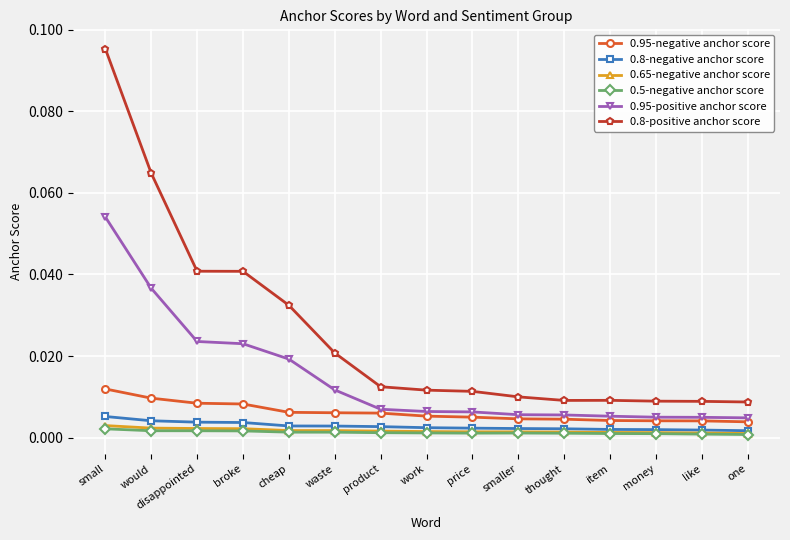

Which label corresponds to the largest value in the chart?

small